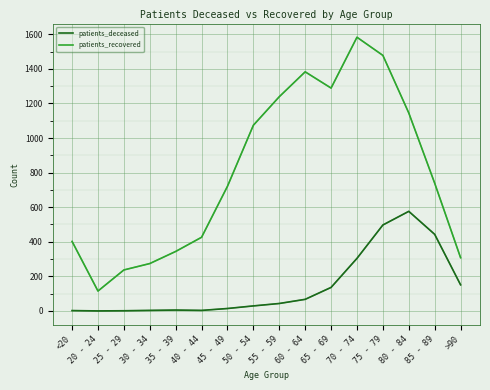

What is the difference between the highest and lowest values at 60 - 64?

1316